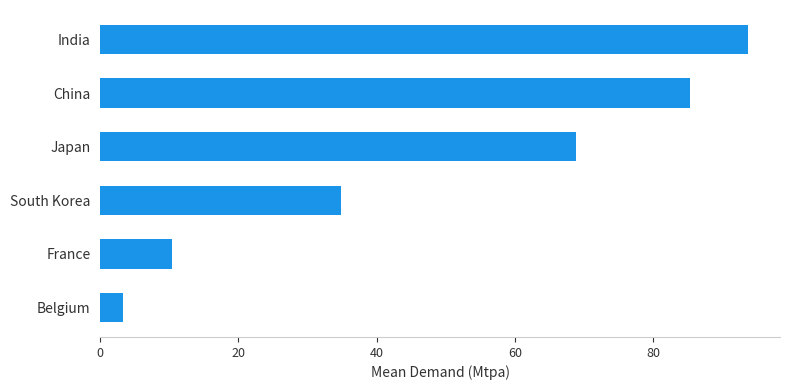

What is the difference between the maximum and minimum values?

90.4